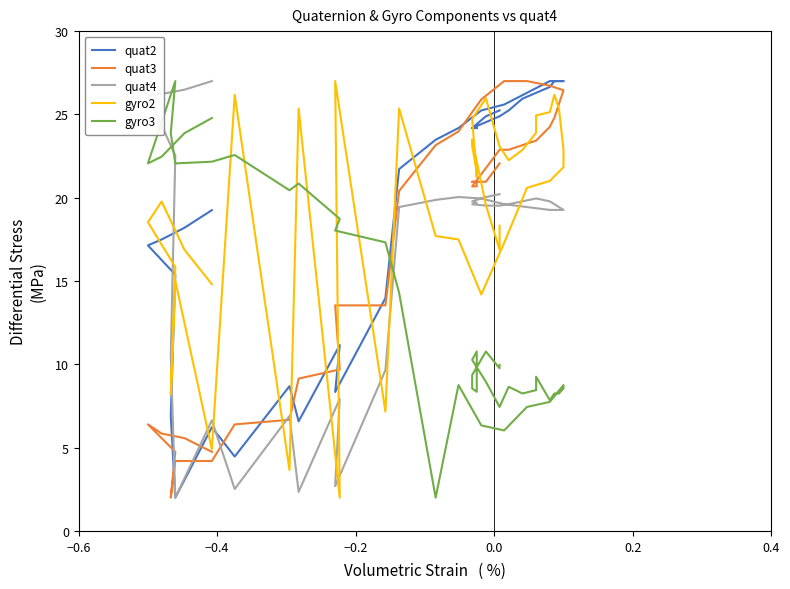

The gyro2 series shows 15.1 at 21. True or false?

False